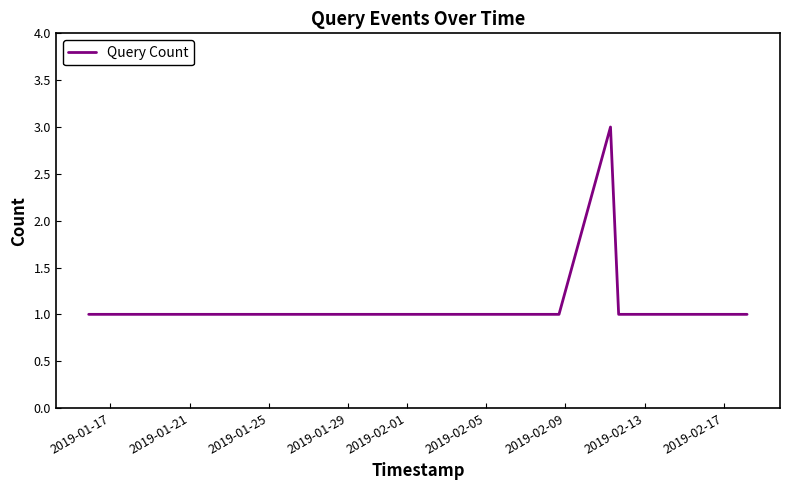

What is the maximum value shown in the chart?

3